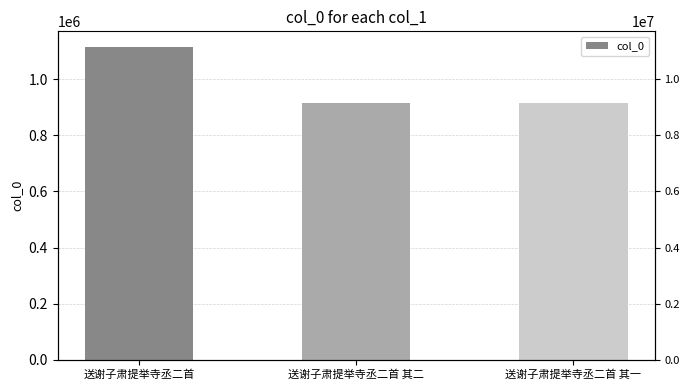

What is the ratio of the value at 送谢子肃提举寺丞二首 其一 to the value at 送谢子肃提举寺丞二首 其二?

1.0